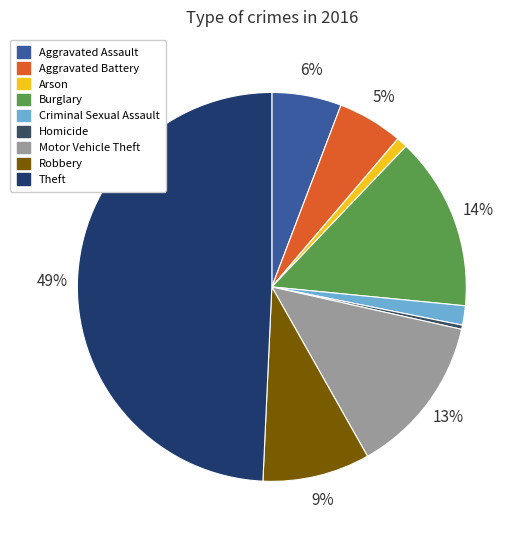

How many segments does this pie chart have?

9